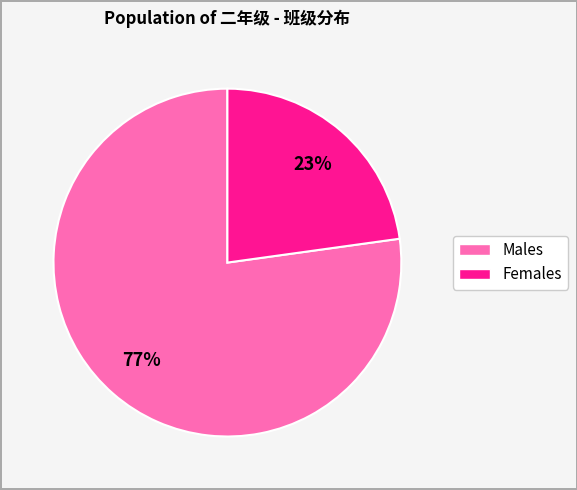

Is there a majority slice in this chart?

Yes